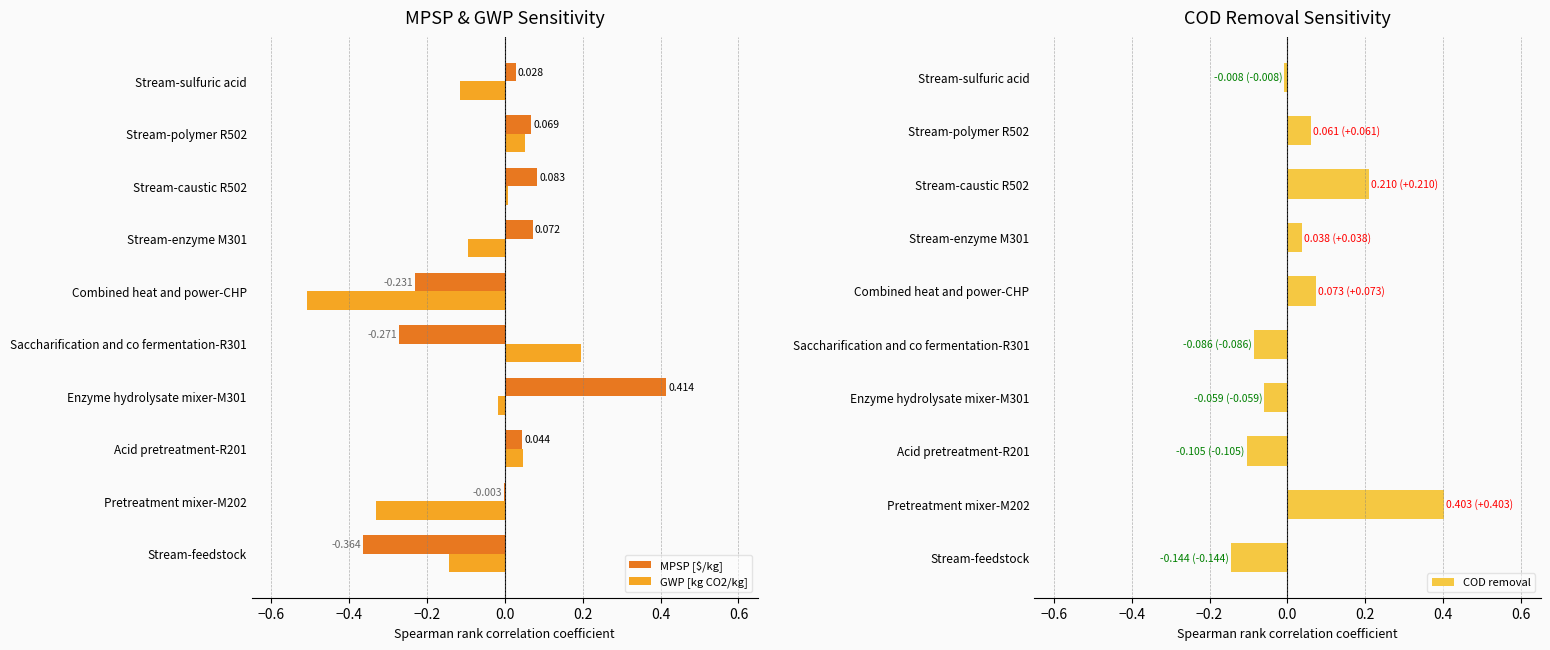

List the series in order of their peak value, lowest first.

GWP [kg CO2/kg], COD removal, MPSP [$/kg]